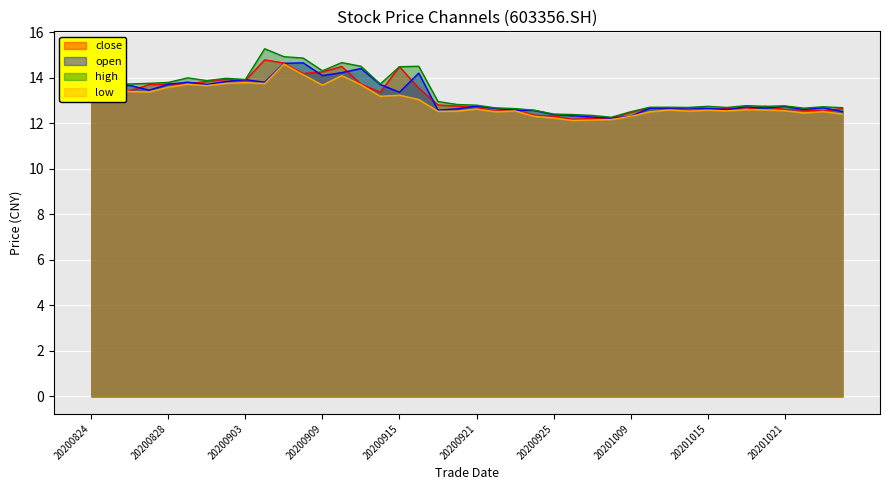

Is the value of close at 20200908 greater than the value of low at 20200914?

Yes